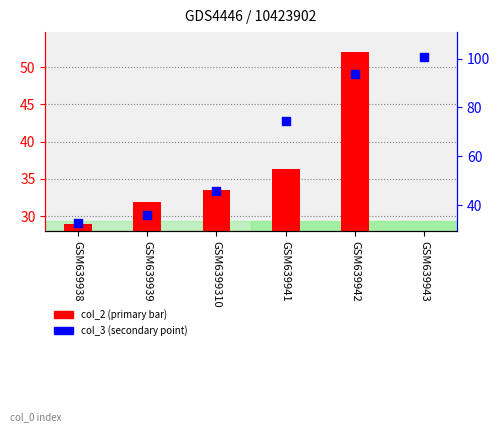

What is the total value across all series at GSM639939?

67.8